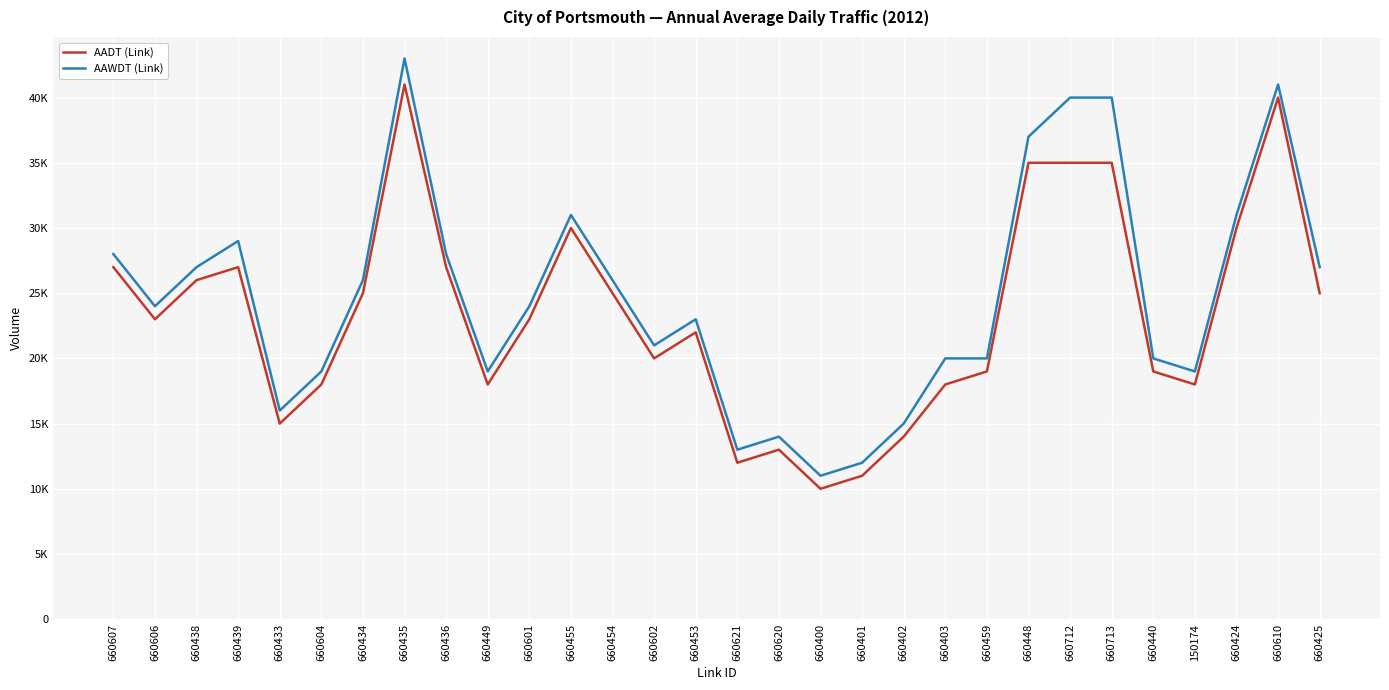

In AAWDT (Link), how many points are higher than both neighbors (excluding endpoints)?

6